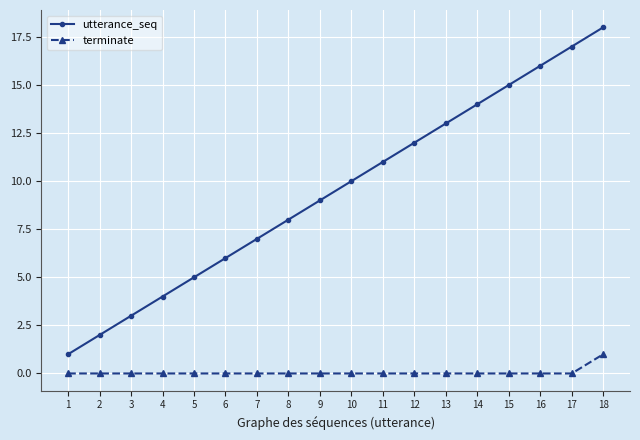

Is it true that utterance_seq equals 10 at 10?

True